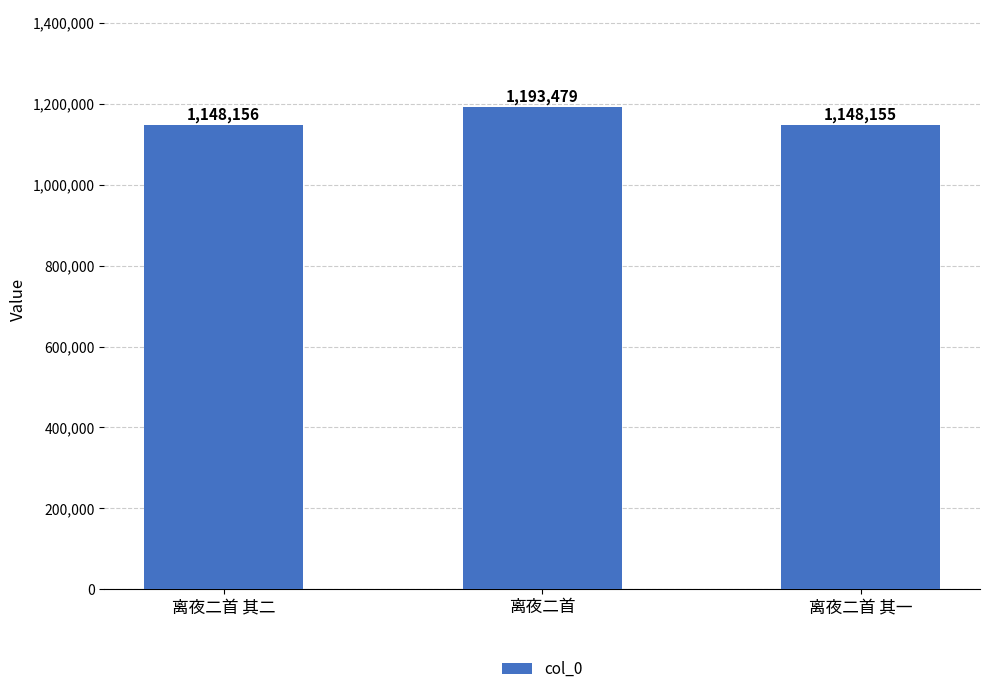

What is the value of the 2nd bar from the left?

1193479